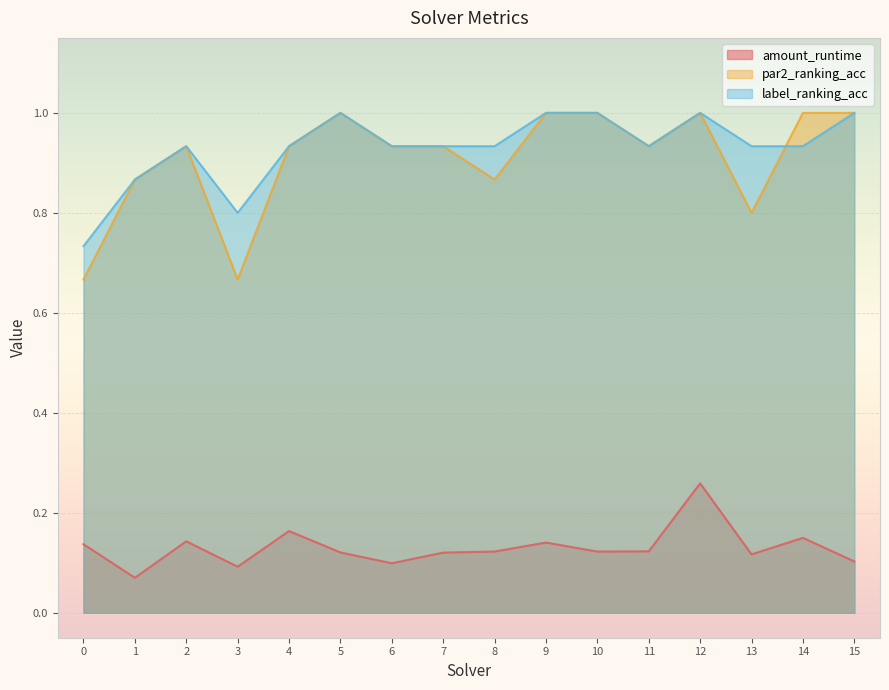

Which series has the largest range (max minus min)?

par2_ranking_acc